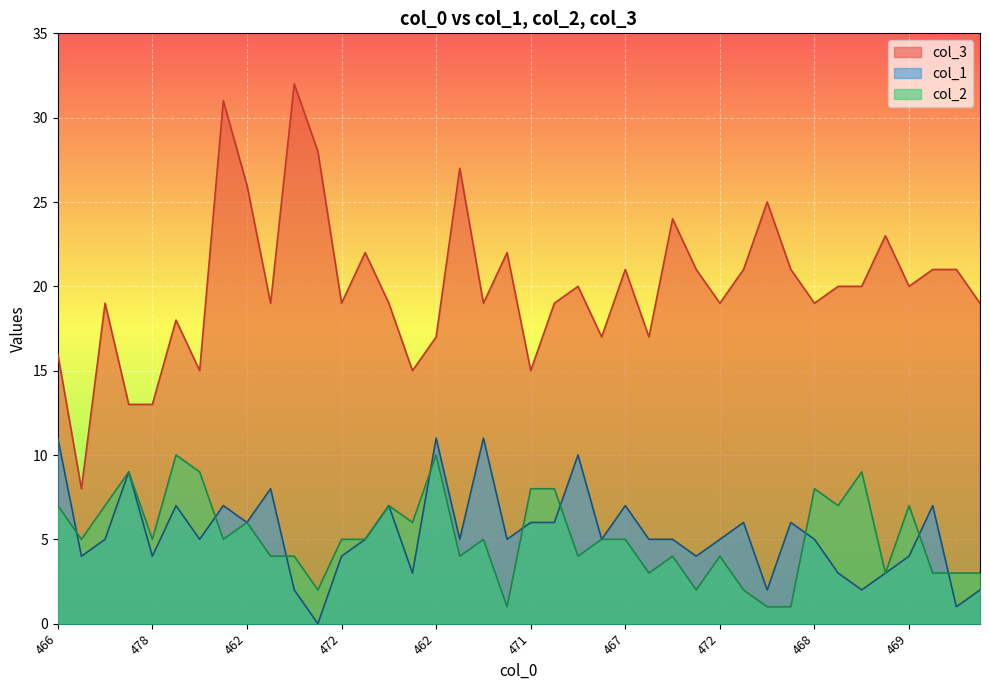

True or false: col_3 has a value of 17 at 473.

True